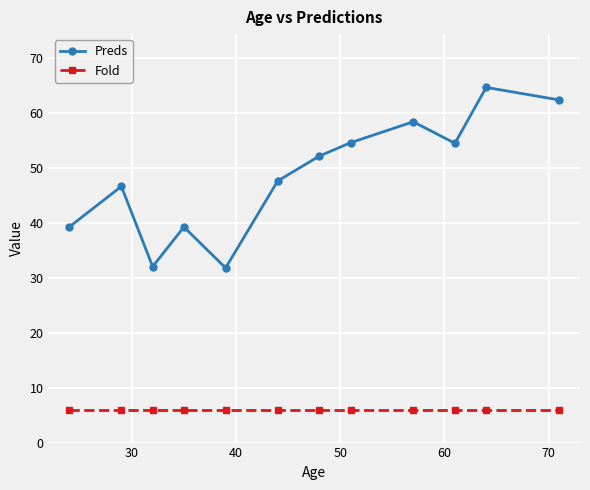

Which series has the widest spread of values?

Preds